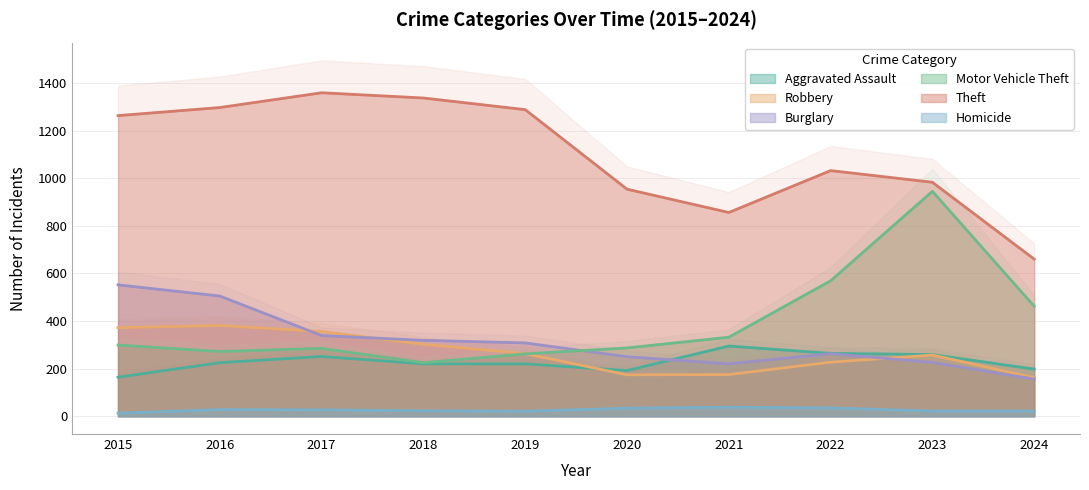

Is it true that Robbery equals 175 at 2021?

True